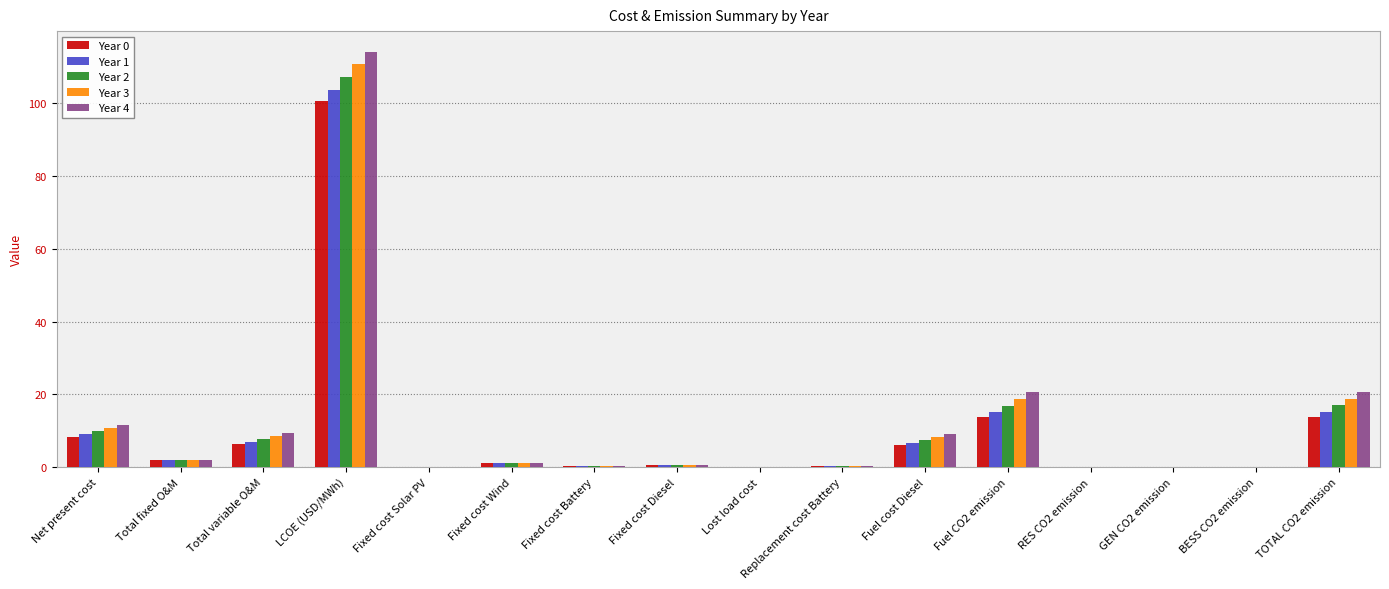

What is the sum of all Year 2 values?

170.6